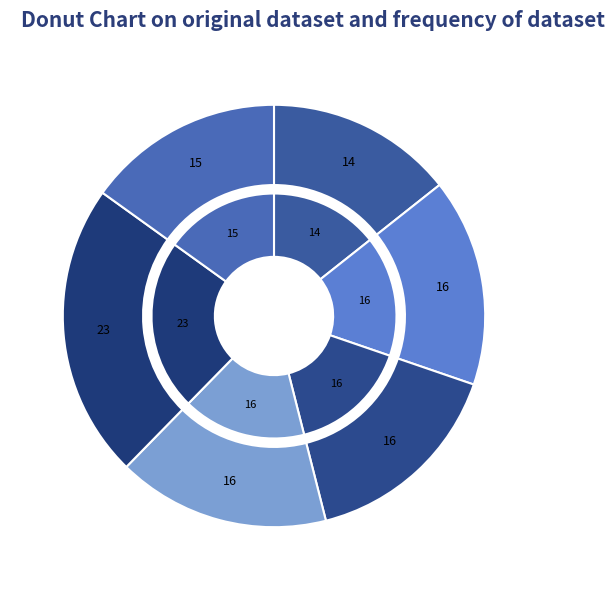

To the nearest percent, what is the average slice percentage?

17%